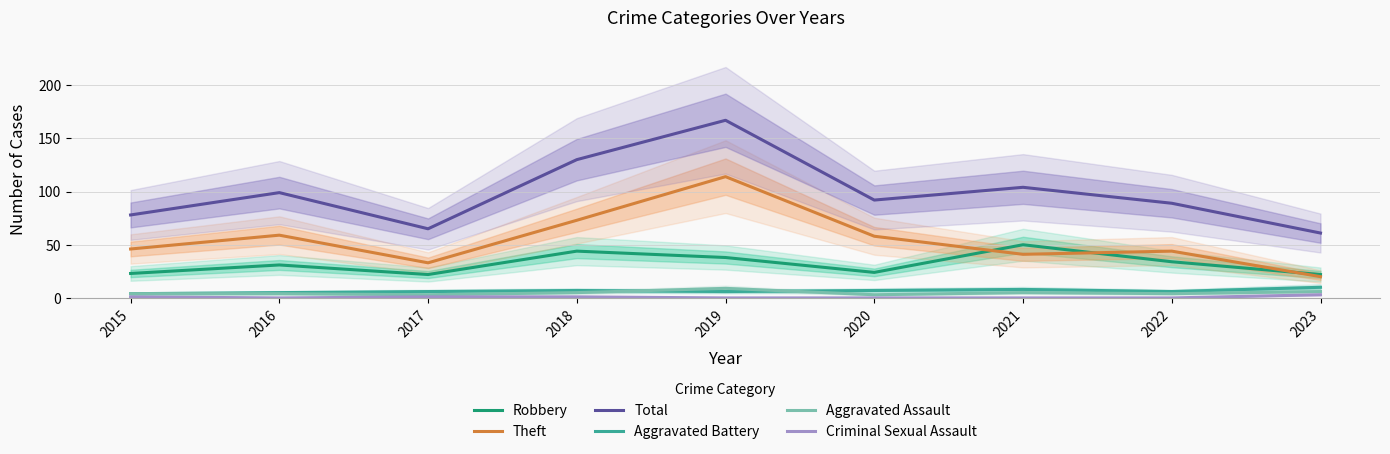

Reading right to left, transcribe all the data shown in this chart.

Robbery: 2023=22	2022=34	2021=50	2020=24	2019=38	2018=44	2017=22	2016=31	2015=23
Theft: 2023=20	2022=44	2021=41	2020=58	2019=114	2018=73	2017=33	2016=59	2015=46
Total: 2023=61	2022=89	2021=104	2020=92	2019=167	2018=130	2017=65	2016=99	2015=78
Aggravated Battery: 2023=10	2022=6	2021=8	2020=7	2019=6	2018=7	2017=6	2016=5	2015=4
Aggravated Assault: 2023=6	2022=4	2021=5	2020=3	2019=9	2018=5	2017=3	2016=4	2015=4
Criminal Sexual Assault: 2023=3	2022=0	2021=0	2020=0	2019=0	2018=1	2017=1	2016=0	2015=1